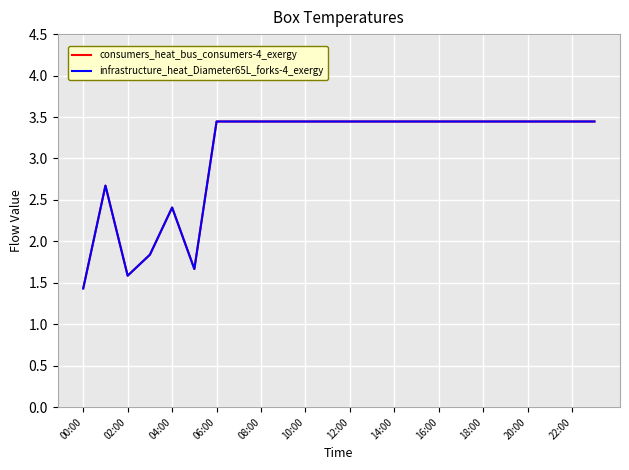

At how many categories does at least one series exceed 1?

24